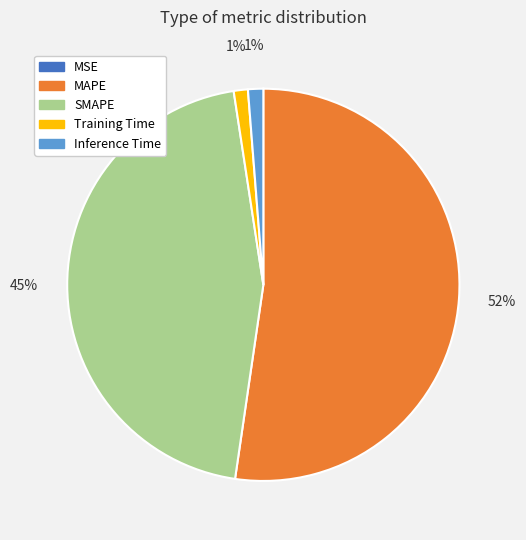

True or false: SMAPE accounts for 53% of the total.

False